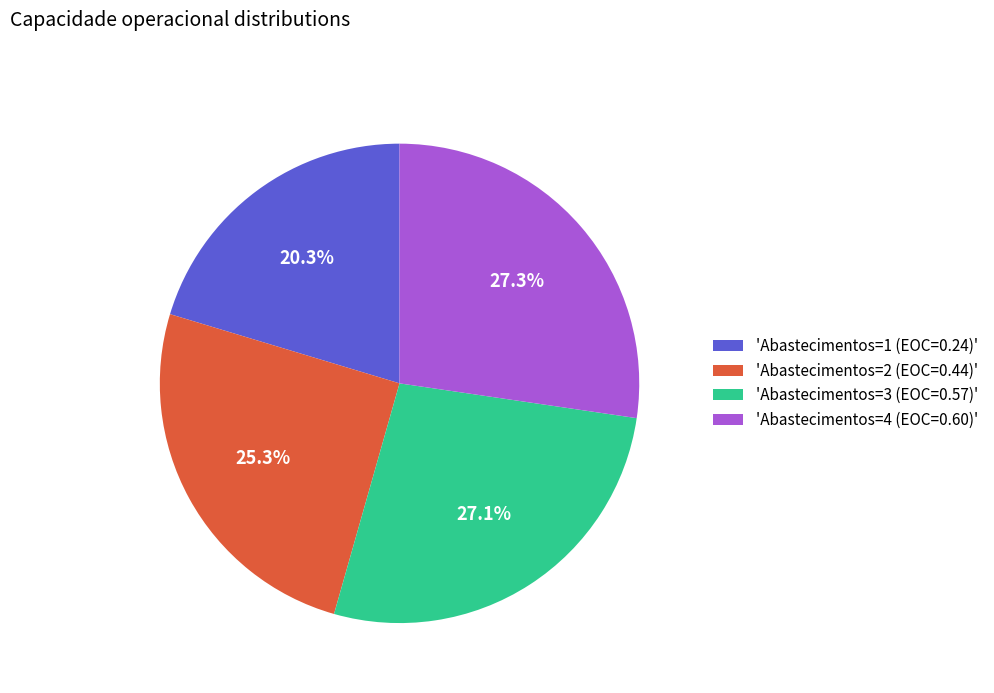

How many segments does this pie chart have?

4